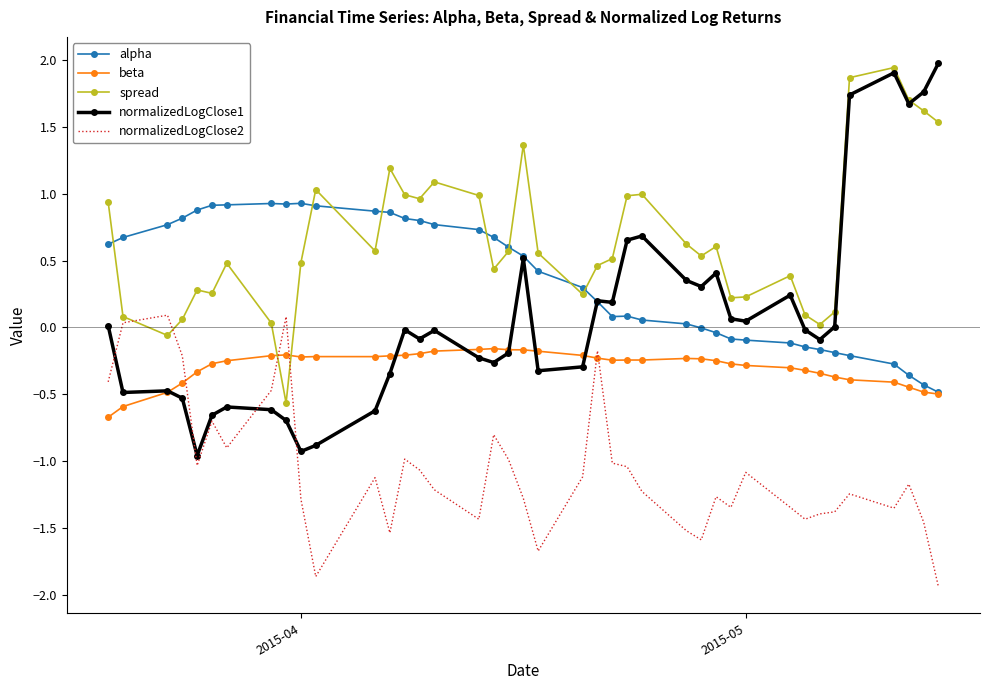

What is the minimum value shown in the chart?

-1.9